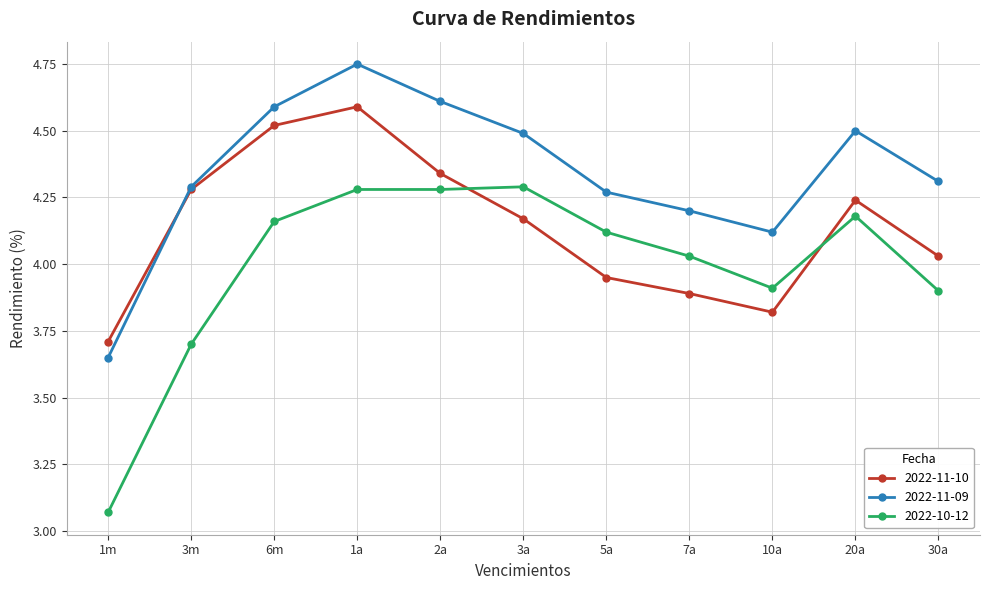

At which label is 2022-11-09 closest to 4?

10a